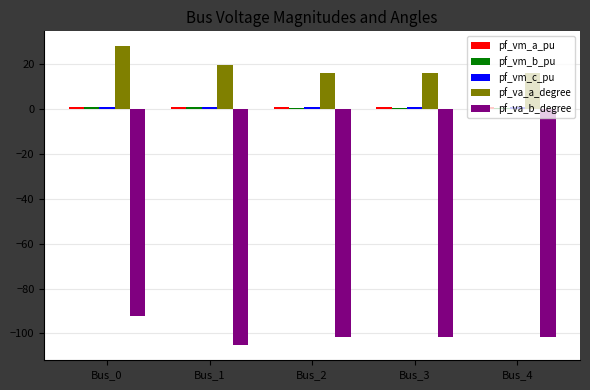

What is the difference between the second highest and minimum values in the pf_va_b_degree series?

3.5